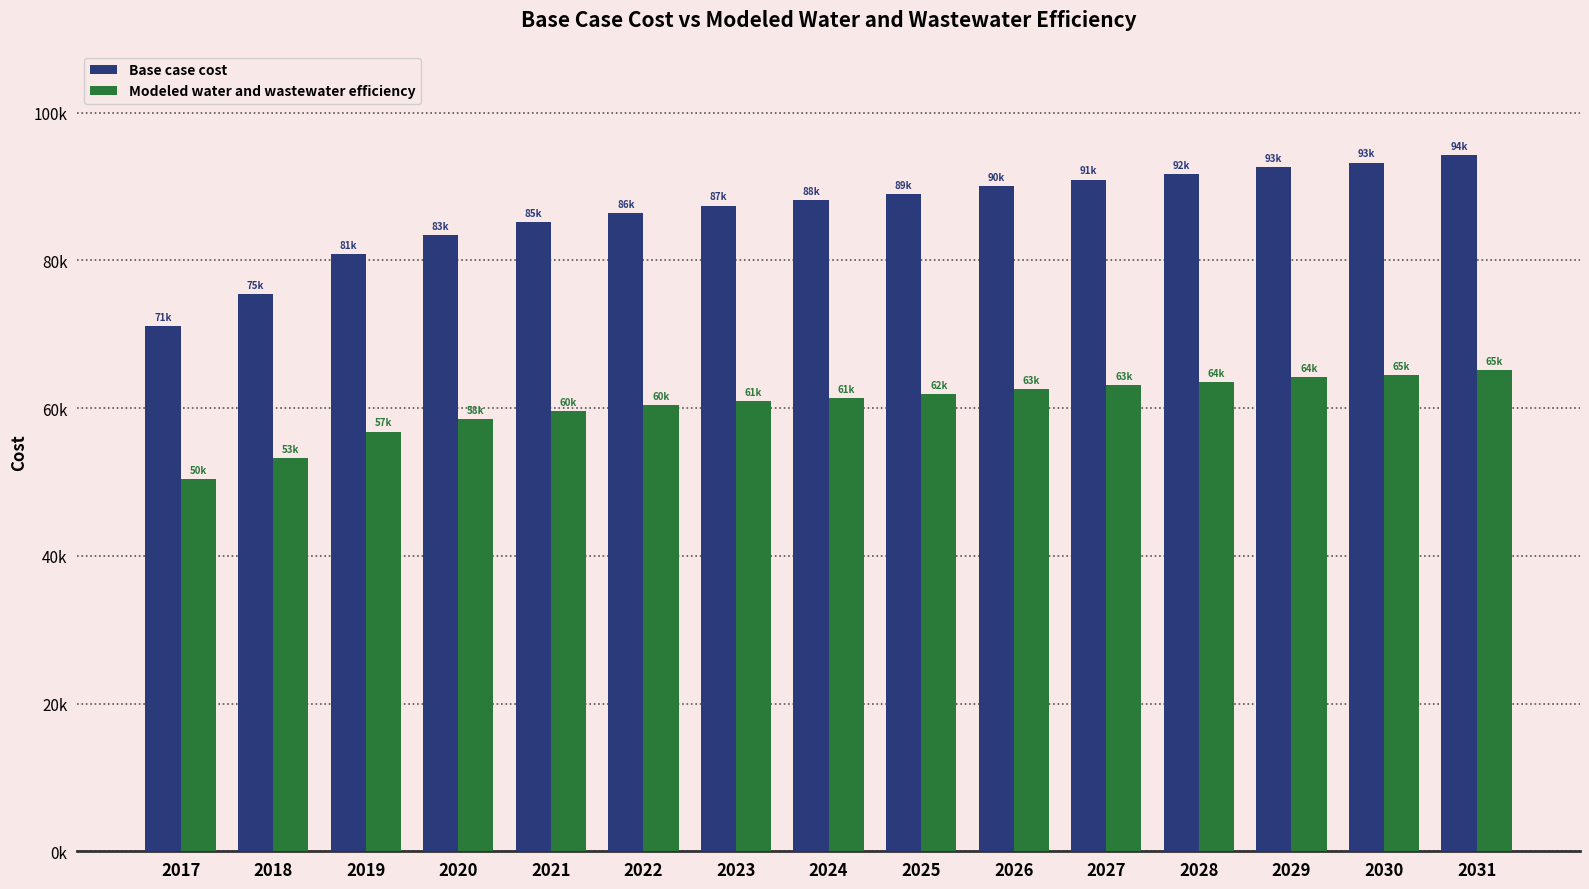

At which label is Modeled water and wastewater efficiency closest to 57771?

2020